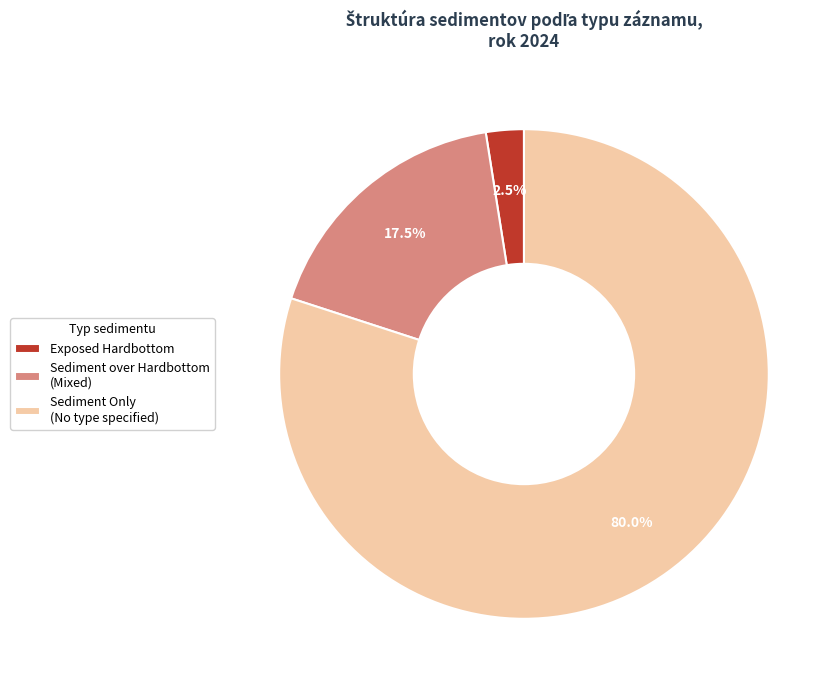

Rank the categories by value from lowest to highest.

Exposed Hardbottom, Sediment over Hardbottom (Mixed), Sediment Only (No type specified)